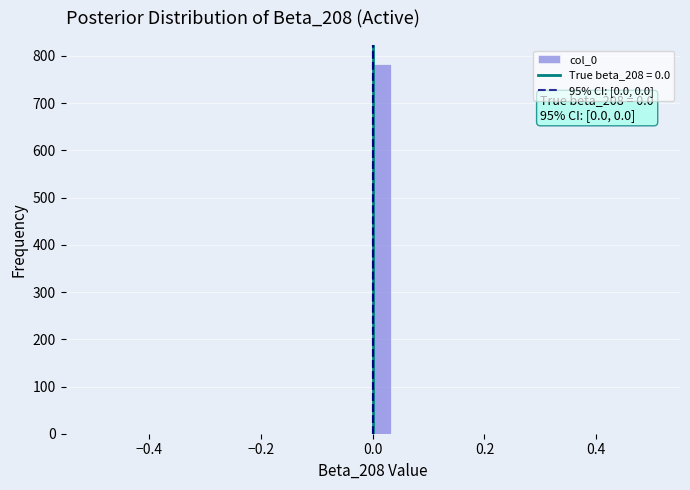

Around what value on the x-axis is the tallest bar? Give the approximate position of its centre, as read against the axis.

0.02